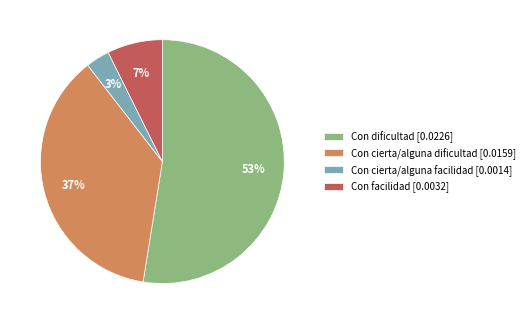

To the nearest percent, what is the average slice percentage?

25%